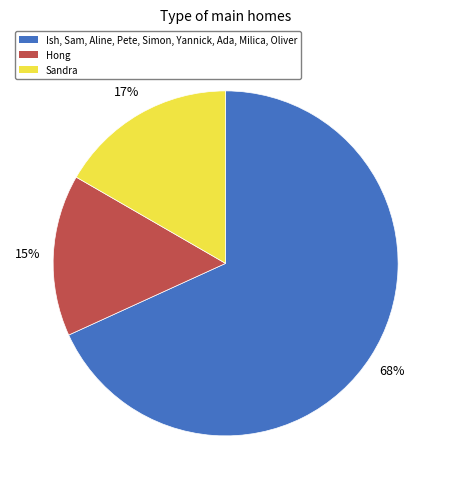

Is there a majority slice in this chart?

Yes